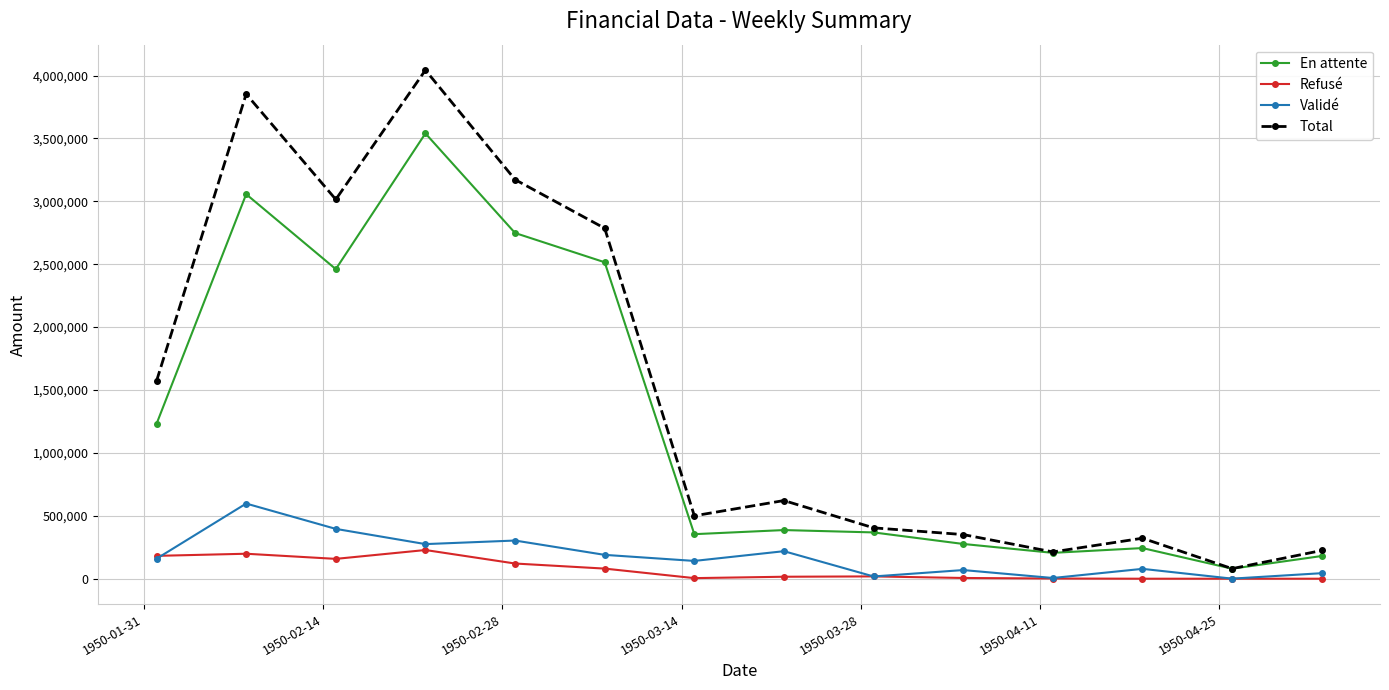

What is the highest value of the Refusé series?

228143.4